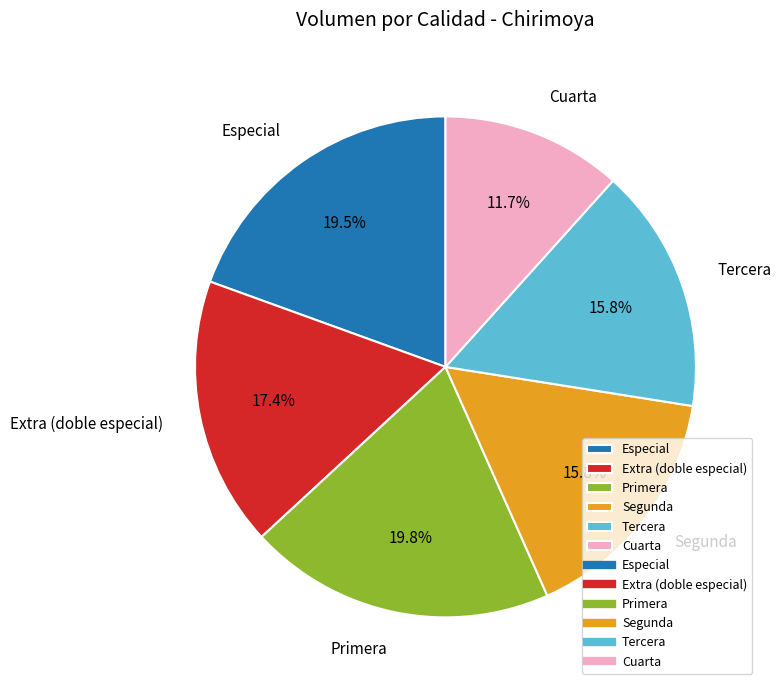

What percentage is the Cuarta slice, to the nearest percent?

12%